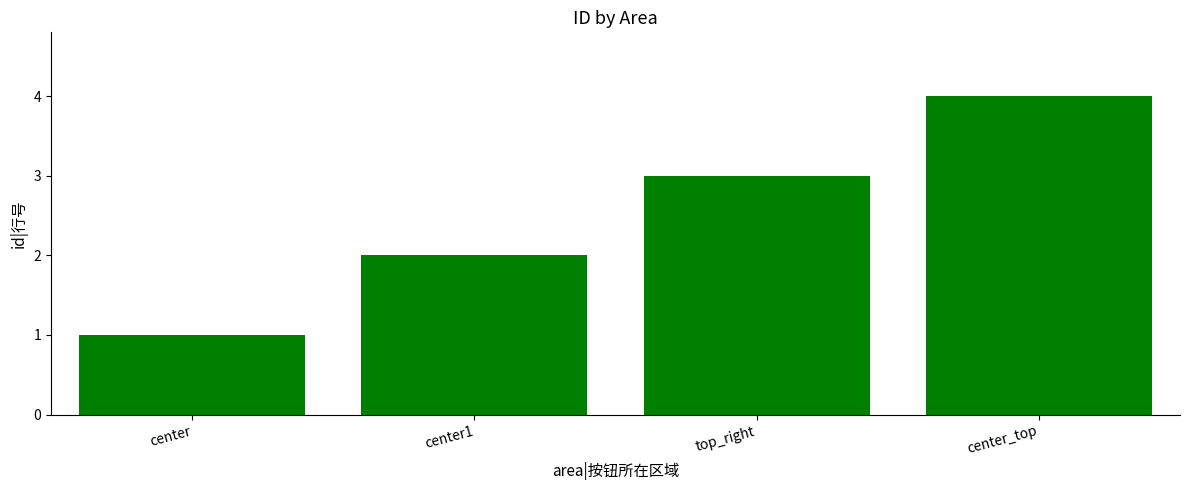

What is the change in value from center to center_top?

+3